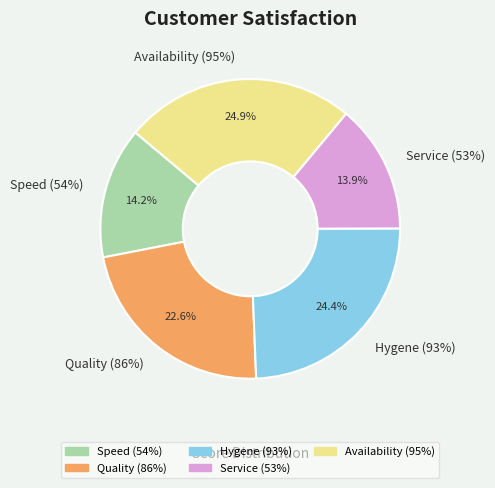

Which slice is the largest?

Availability (95%)